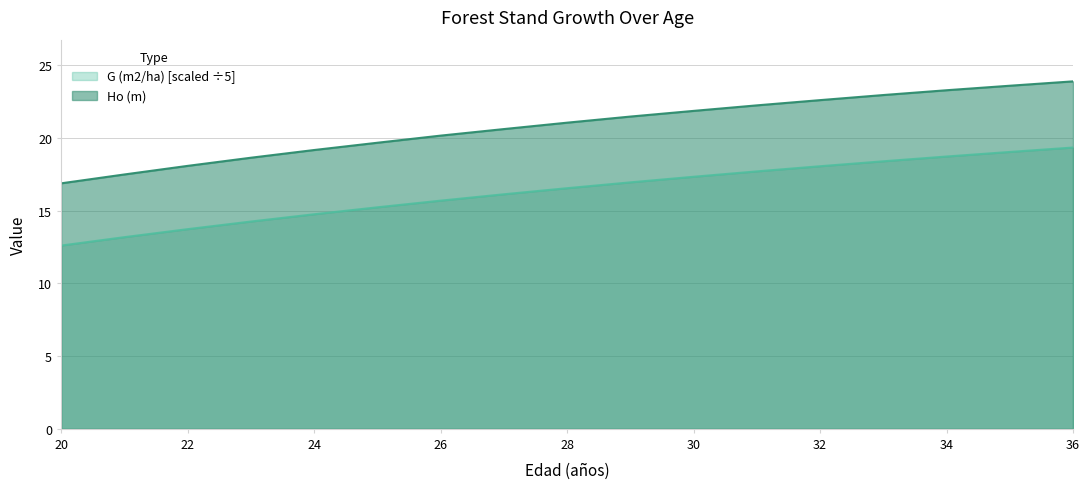

What is the value of the G (m2/ha) point at the 3rd from the left?

13.7